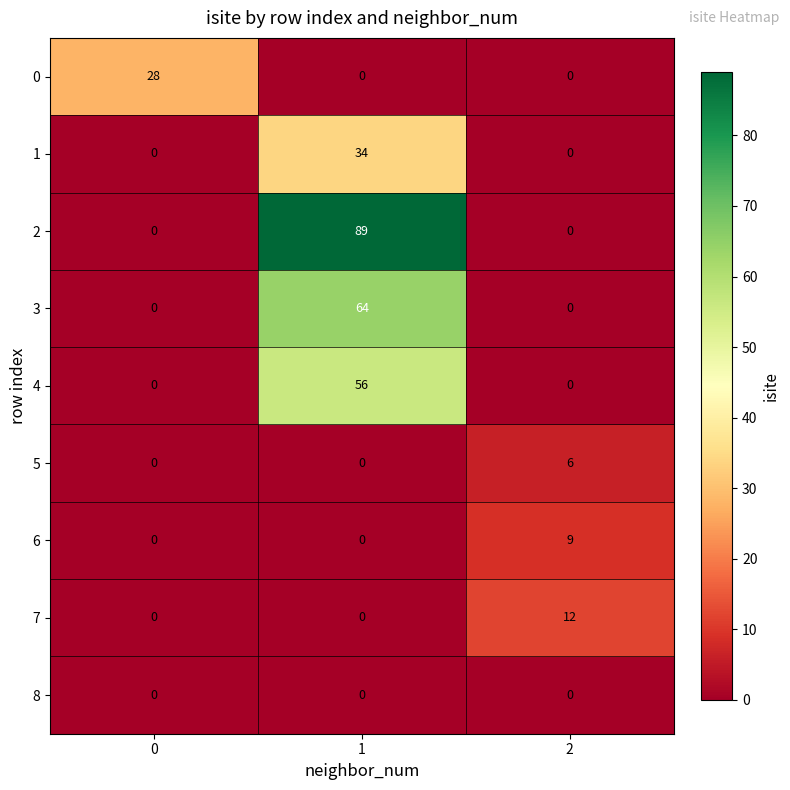

True or false: 3 has a value of 0 at 0.

True